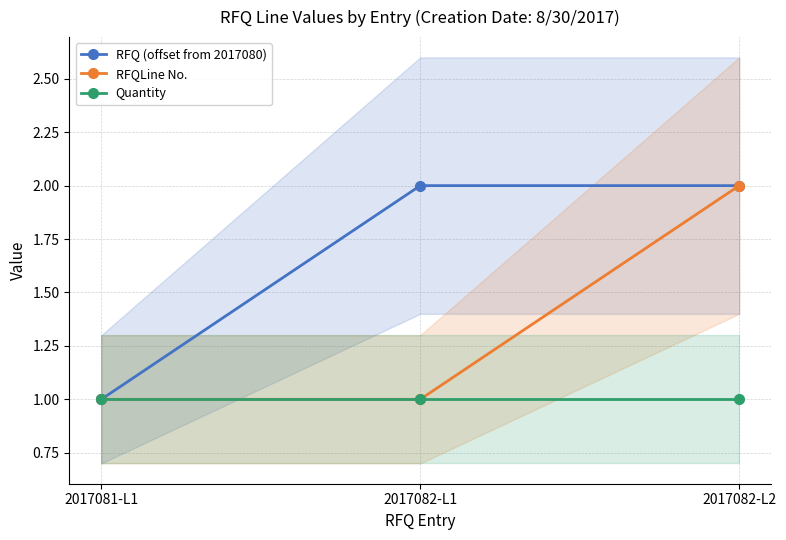

What is the label of the 2nd point from the left?

2017082-L1